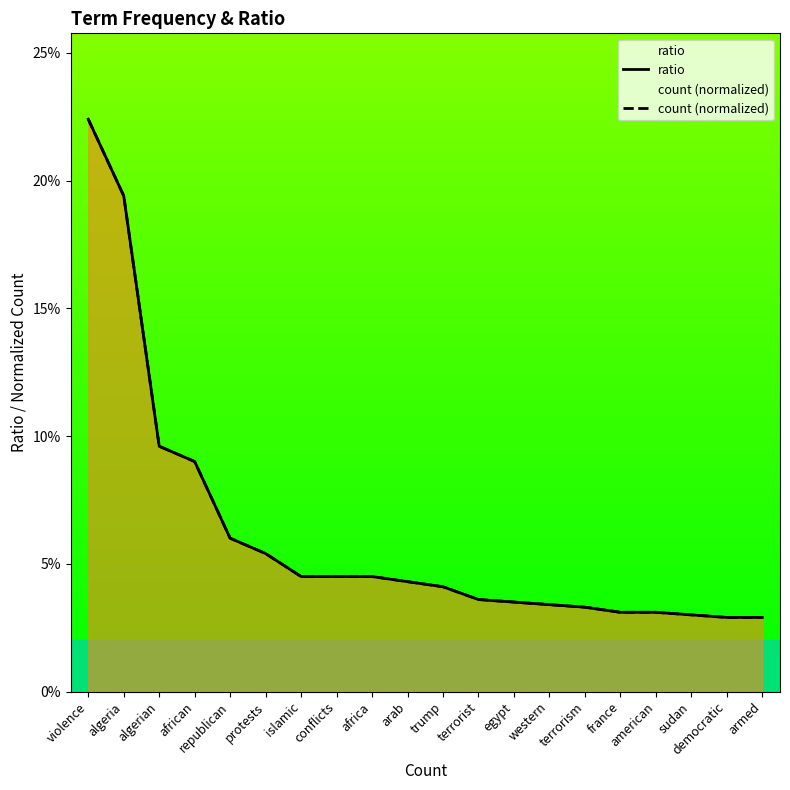

What position from the right is france?

5